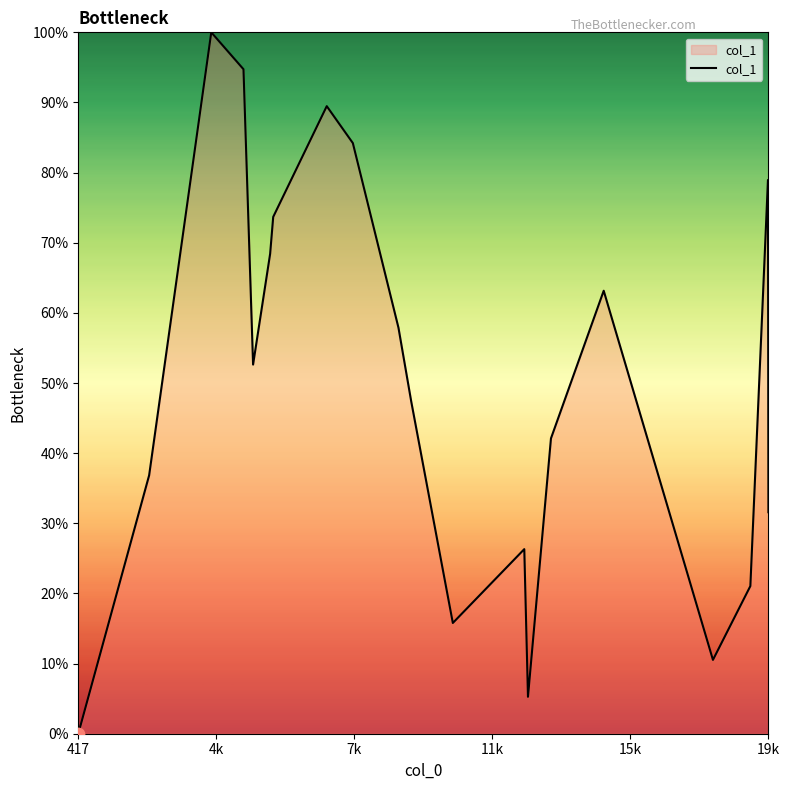

What is the difference between the maximum and minimum values?

100.0